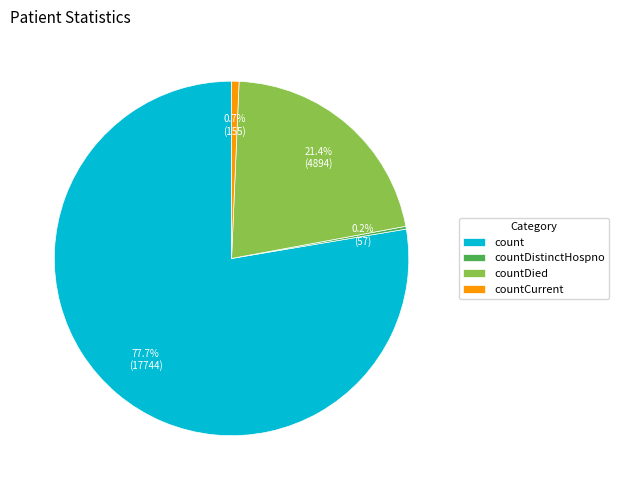

Which slice is the largest?

count